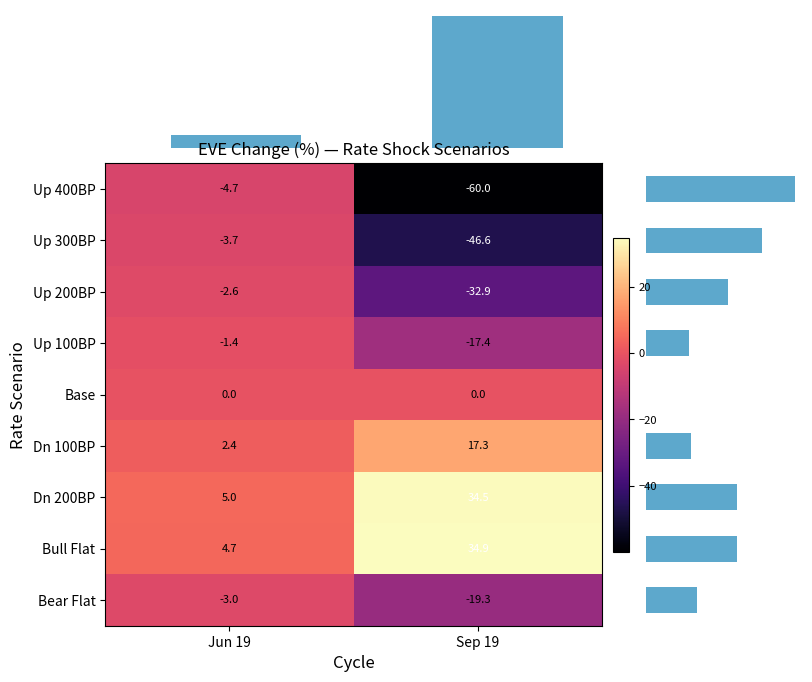

Rank the categories by Up 400BP value from highest to lowest.

Jun 19, Sep 19